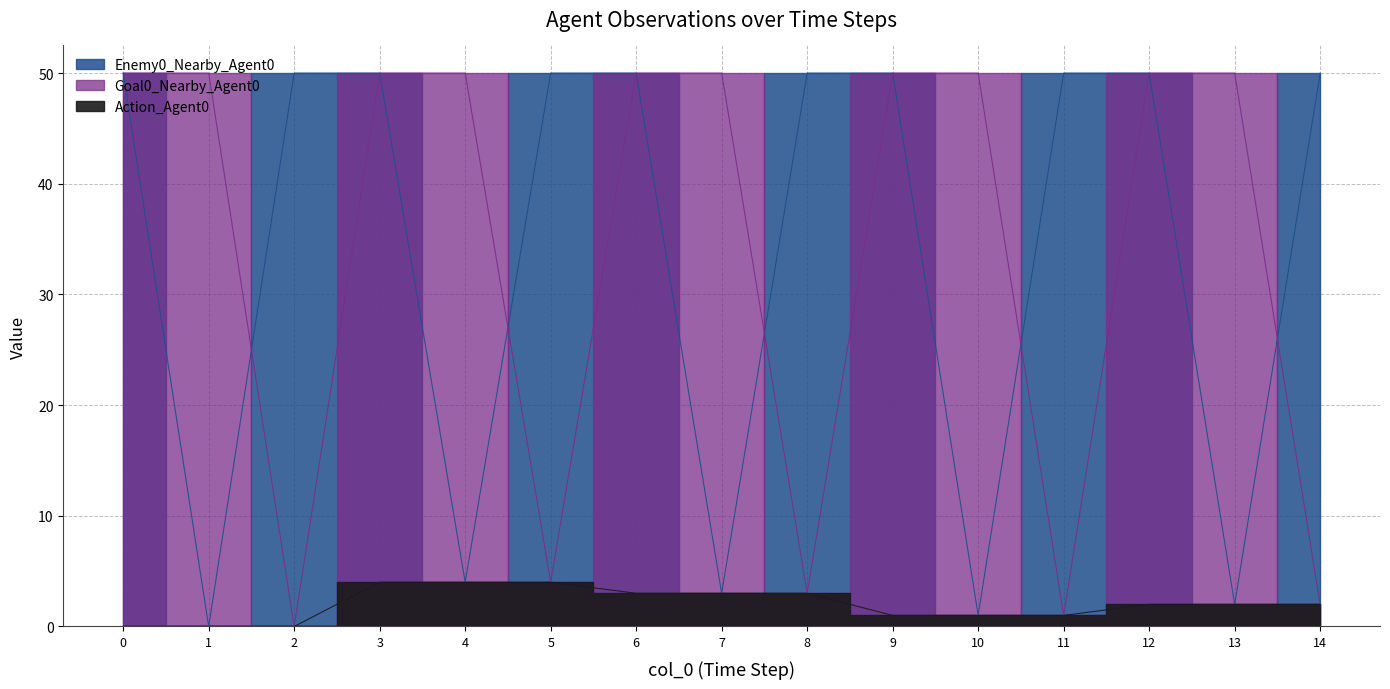

What is the sum of the Enemy0_Nearby_Agent0 values at 4 and 5?

54